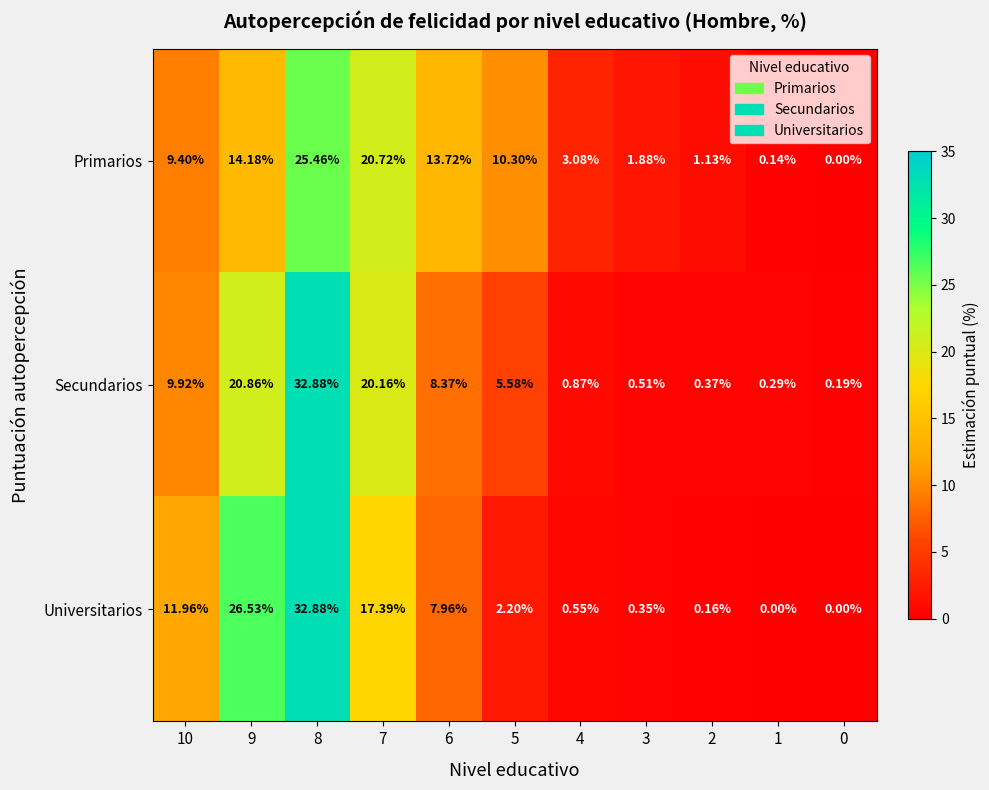

At 4, list the series in order from smallest to largest.

Universitarios, Secundarios, Primarios